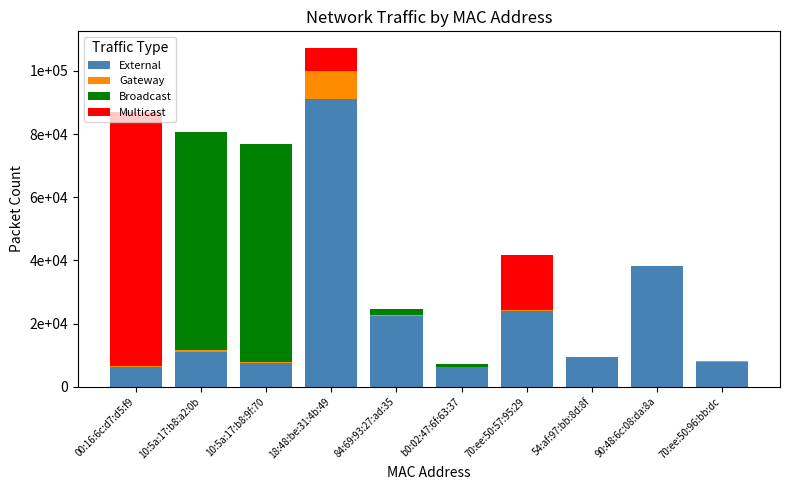

What are all the series names shown in the legend?

External, Gateway, Broadcast, Multicast